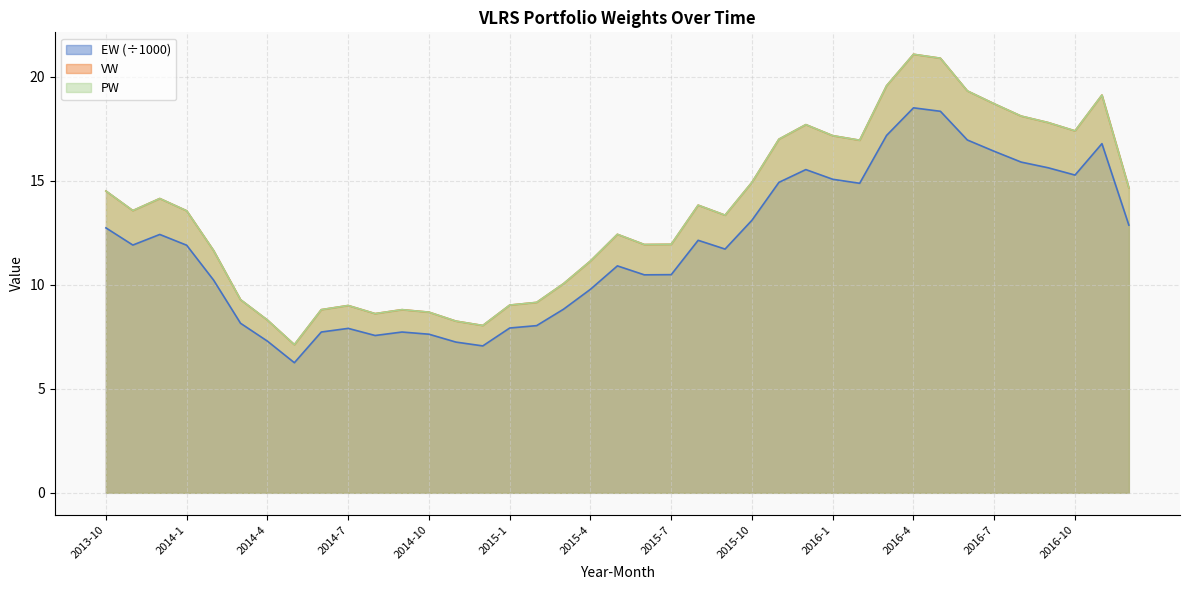

What is the label of the 1st point from the left?

2013-10